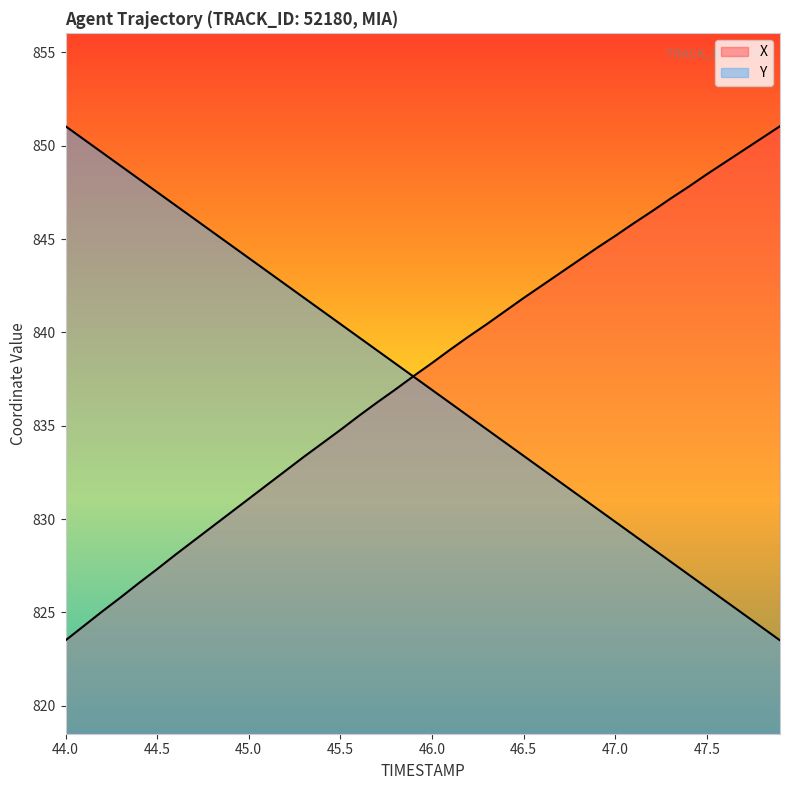

How many lines are shown in the chart?

2